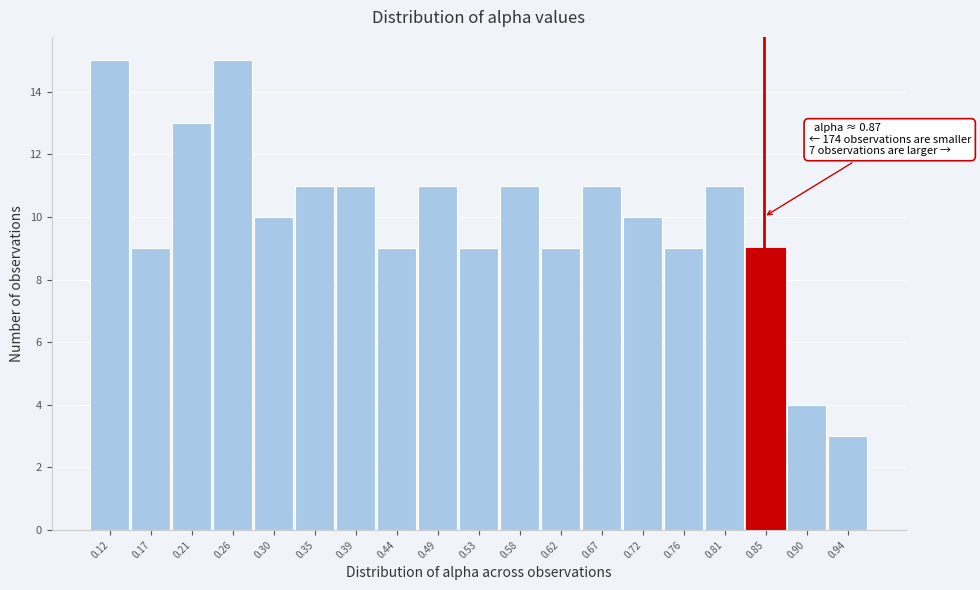

Reading left to right, list all the values displayed in this chart.

0.12=15	0.17=9	0.21=13	0.26=15	0.30=10	0.35=11	0.39=11	0.44=9	0.49=11	0.53=9	0.58=11	0.62=9	0.67=11	0.72=10	0.76=9	0.81=11	0.85=9	0.90=4	0.94=3